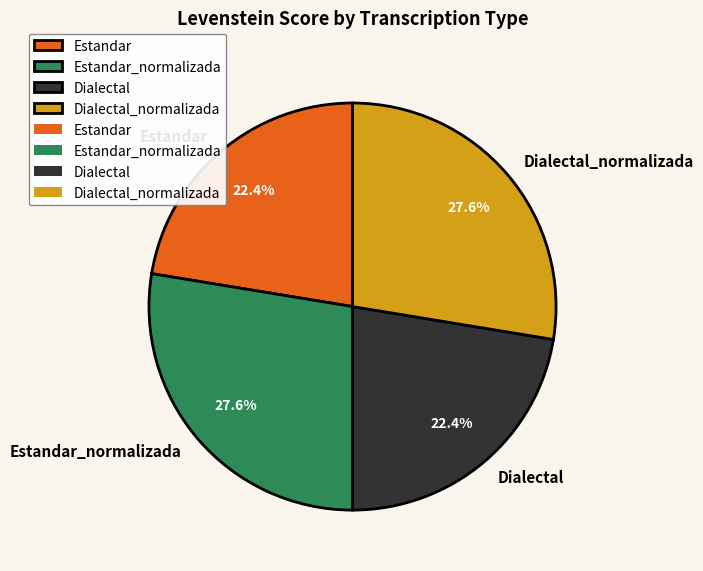

Is there a majority slice in this chart?

No